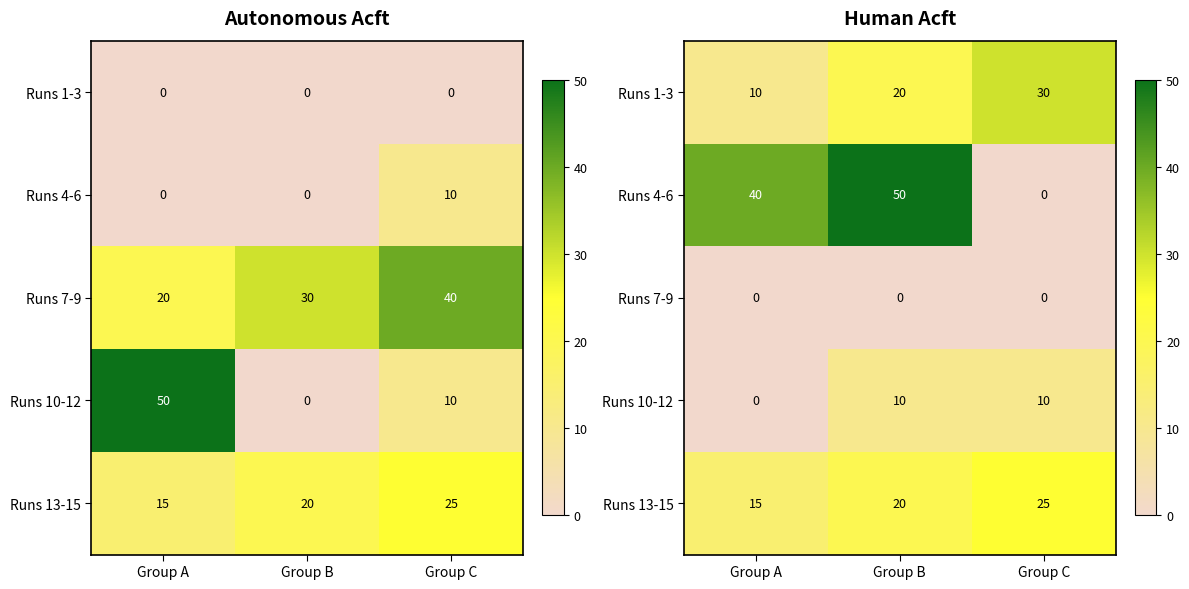

True or false: Runs 1-3 has a value of 16 at Group A.

False